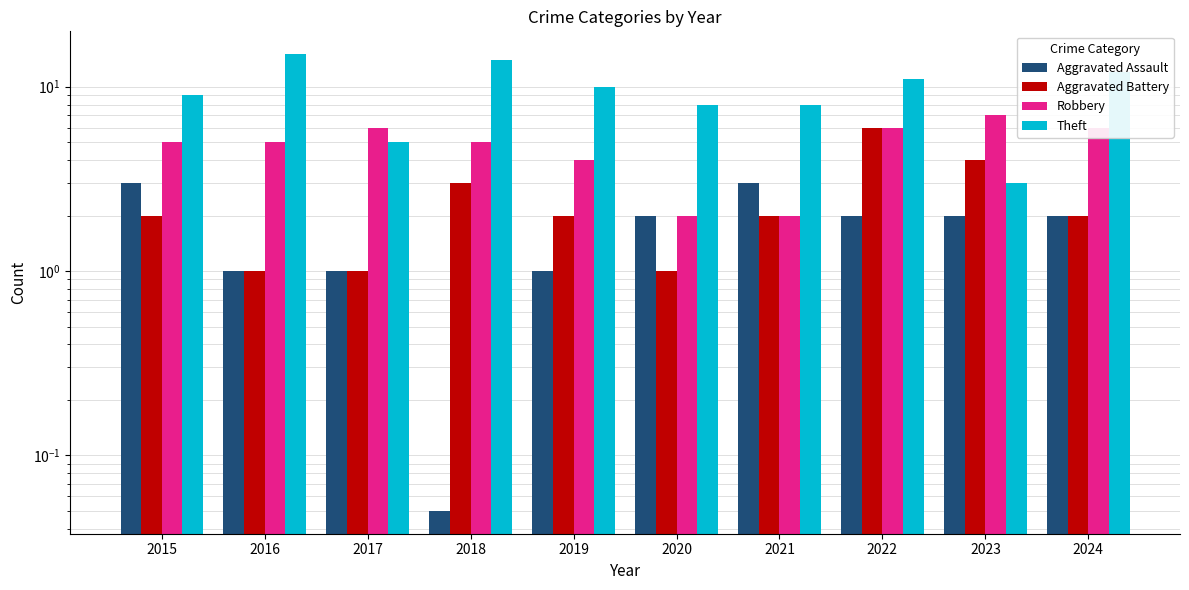

Which has a higher value, 2016 or 2019?

2016